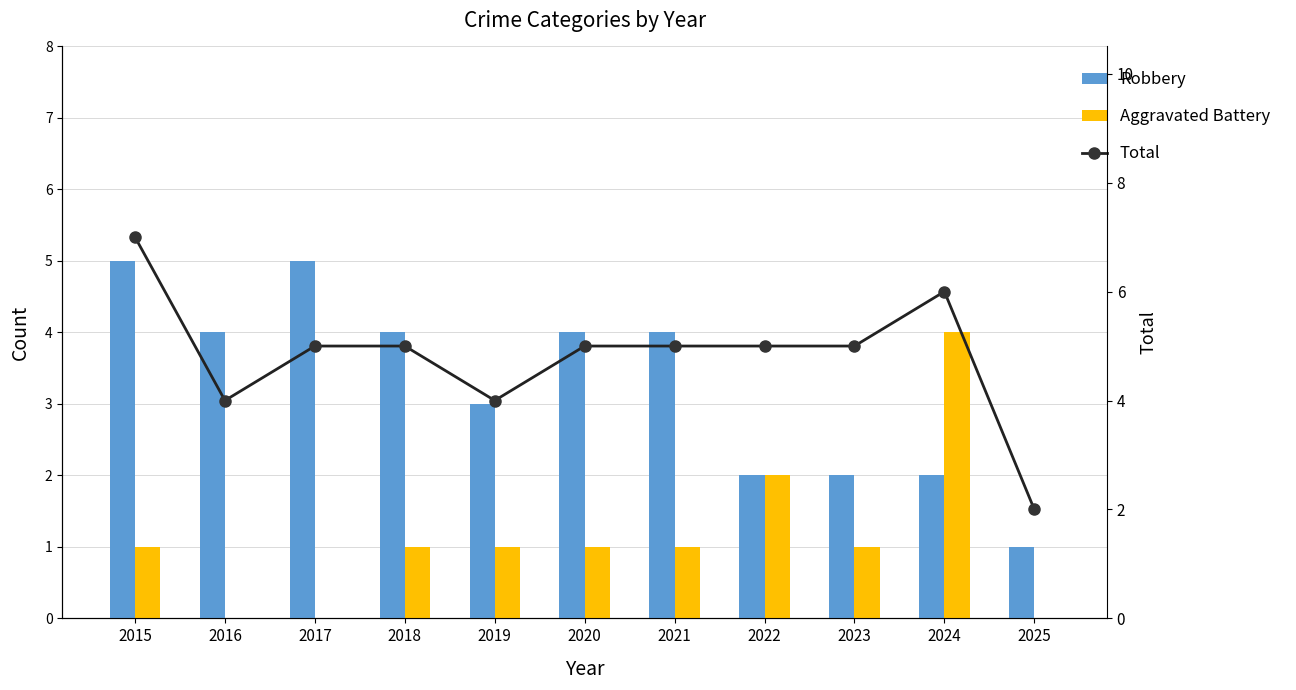

Count the number of categories in the chart.

11